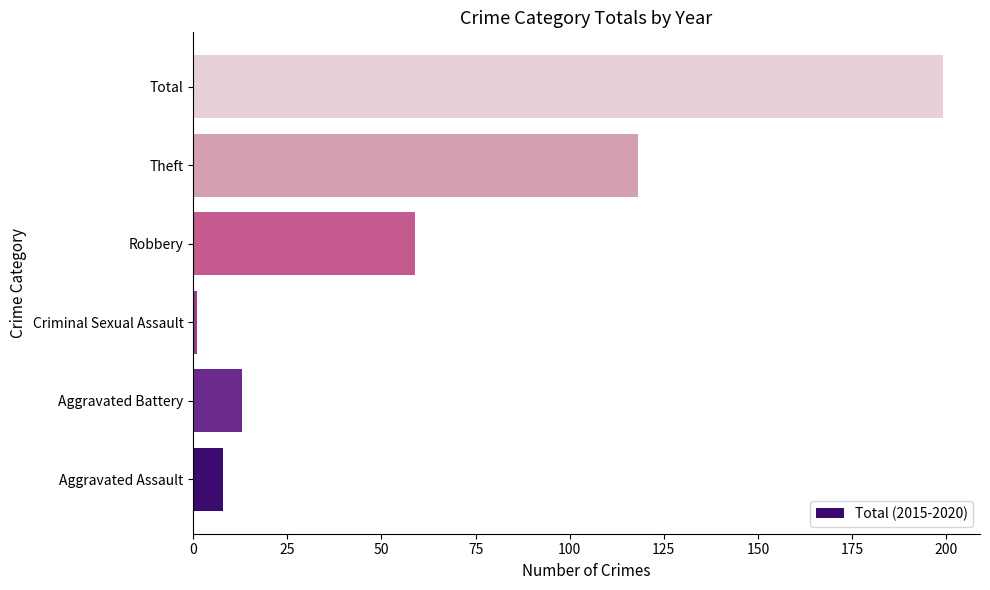

What is the difference between the second highest and second lowest values?

110